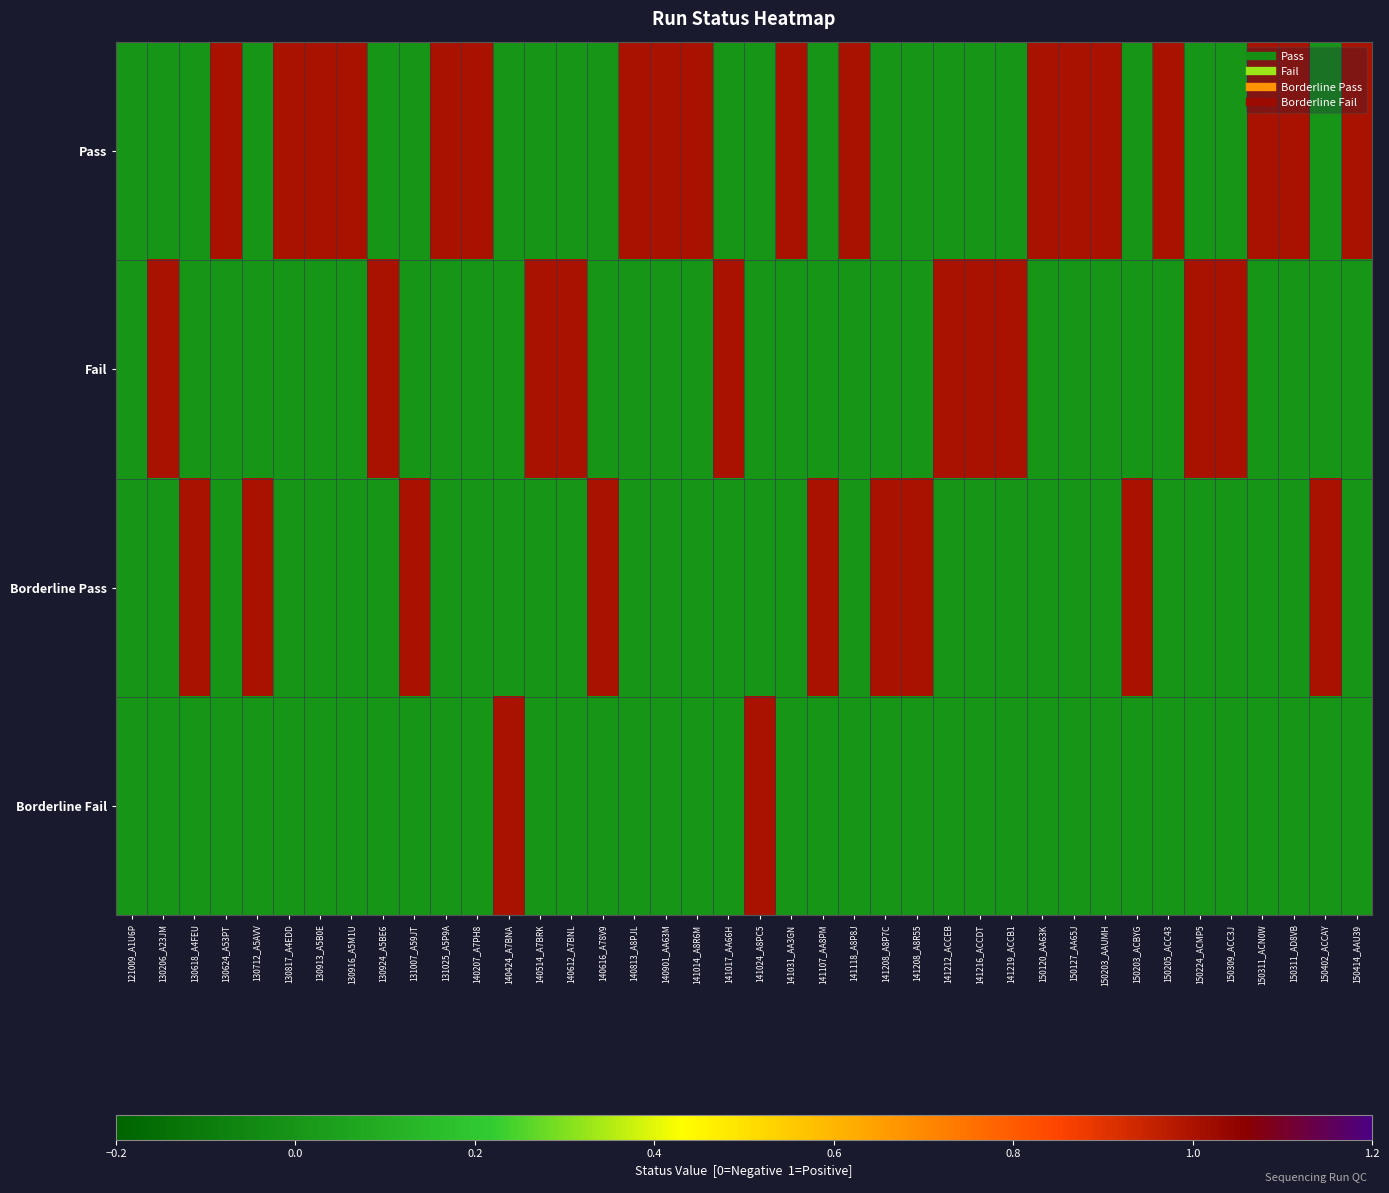

What is the difference between the highest and lowest values at 141219_ACCB1?

1